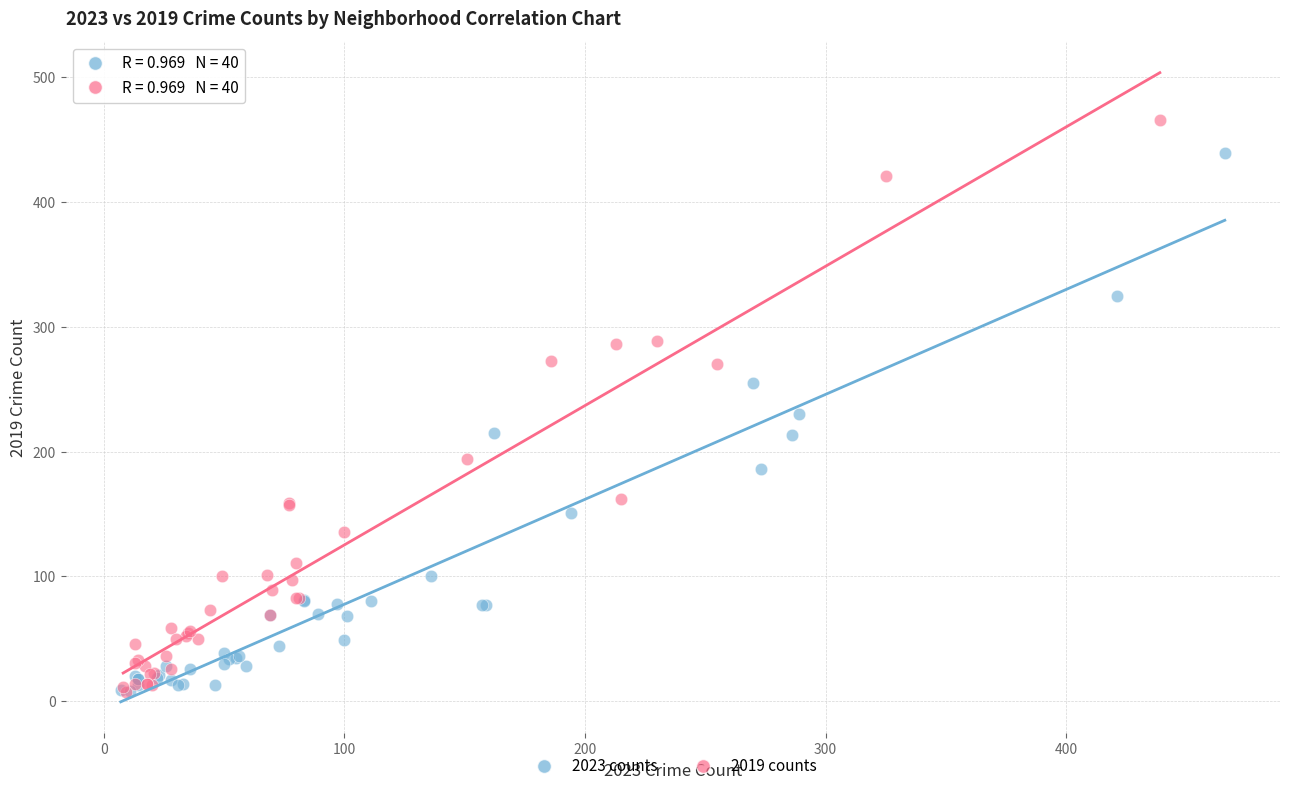

What are all the series names shown in the legend?

2023 counts, 2019 counts